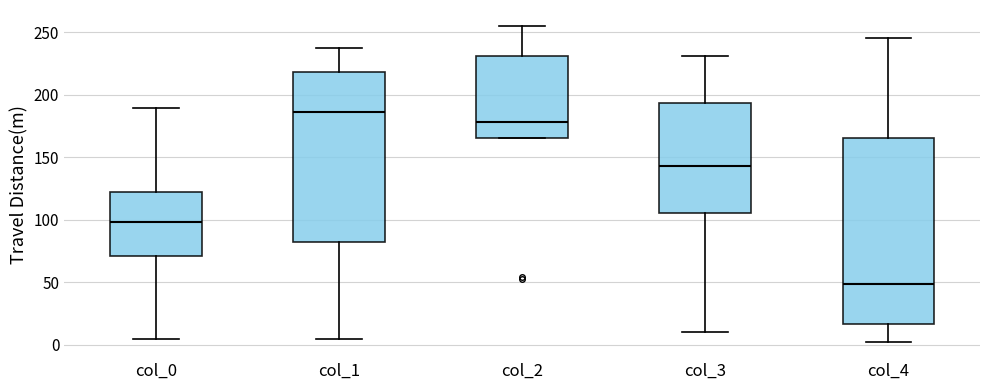

Where is the upper edge of the box for col_1 on the y-axis? The values are not printed on the chart, so give them approximately, as read against the axis.

220